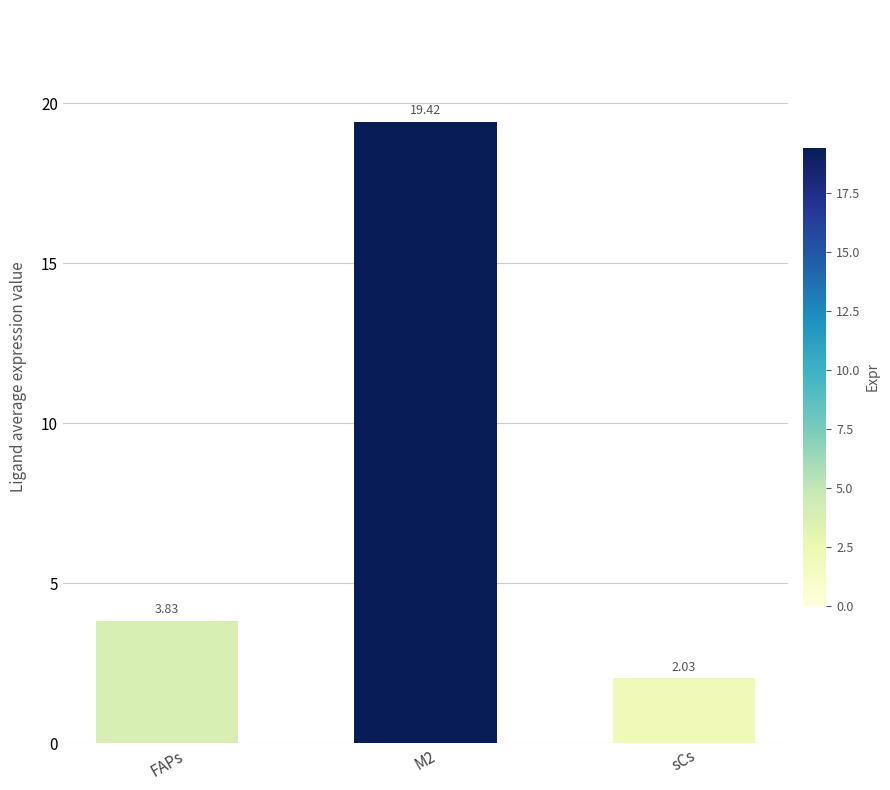

What is the label of the 1st bar from the right?

sCs